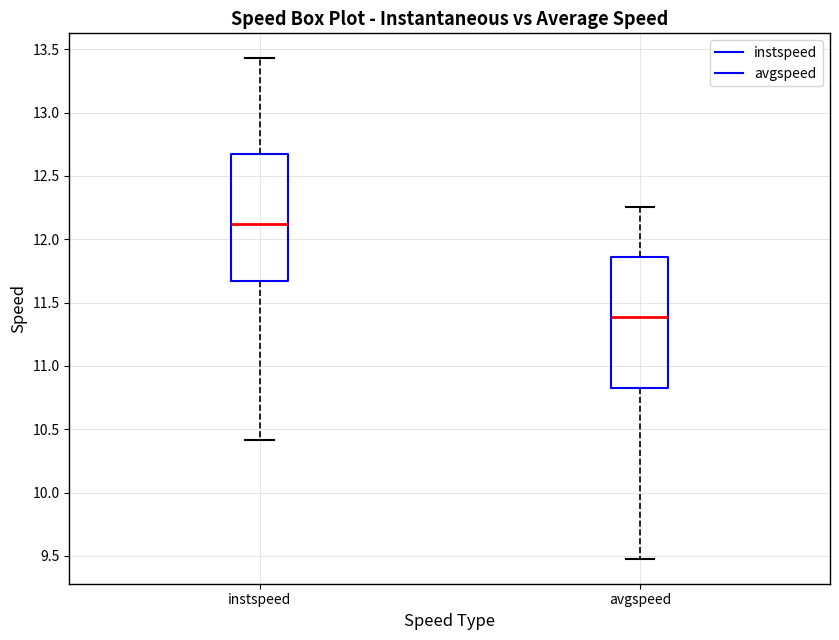

Reading left to right, transcribe this box plot: for each box, give where its median line is, the range the box spans, and where its two whiskers end, as read against the y-axis. The values are not printed on the chart, so give them approximately, as read against the axis.

instspeed: median 12.10, box 11.65 to 12.65, whiskers 10.40 to 13.45
avgspeed: median 11.40, box 10.85 to 11.85, whiskers 9.50 to 12.25